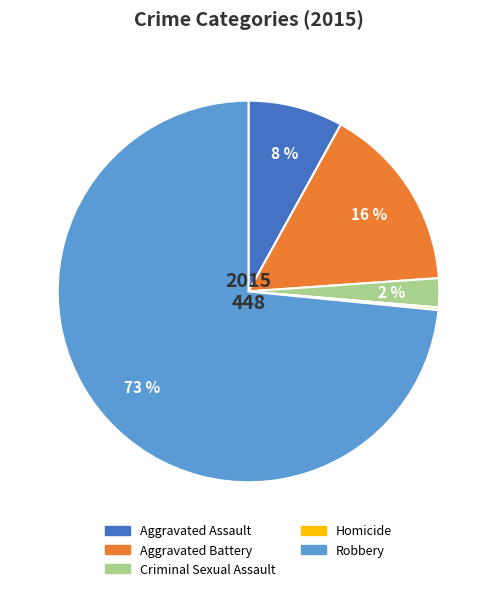

To the nearest percent, what is the difference between the Aggravated Battery and Aggravated Assault slice percentages?

8%